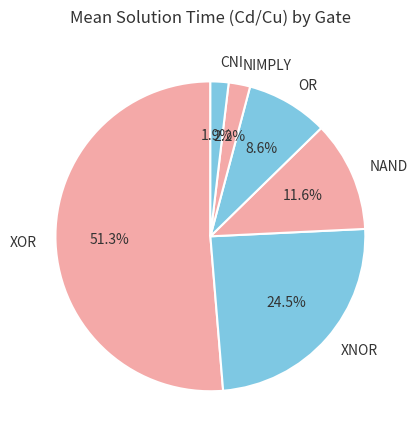

How much of the chart is everything except OR?

91.4%